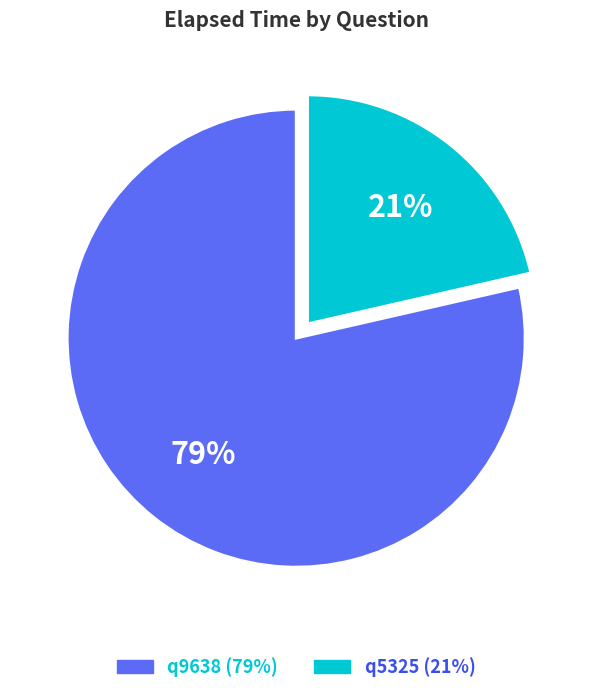

Between q9638 and q5325, which is larger?

q9638